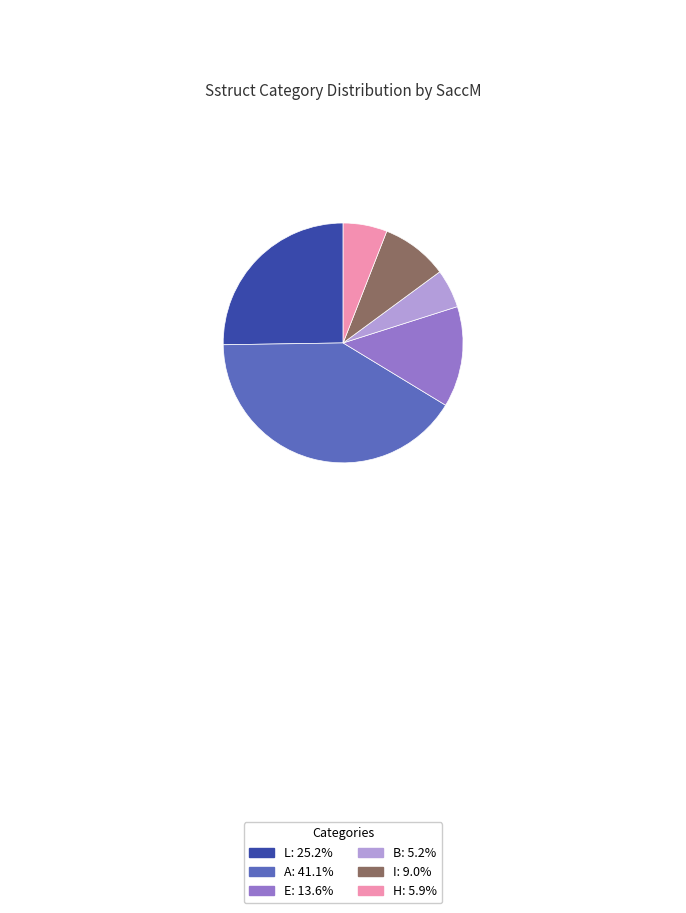

Does A represent more than half of the total?

No